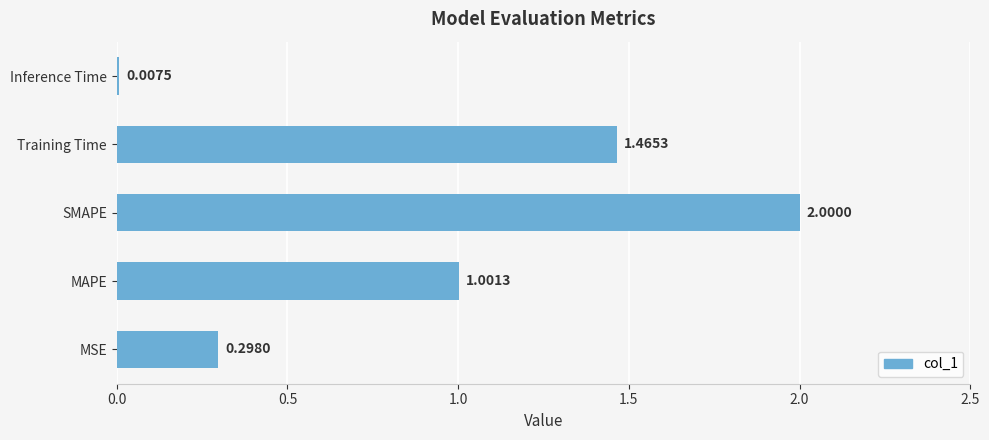

At which category does the chart reach its minimum across all series?

Inference Time